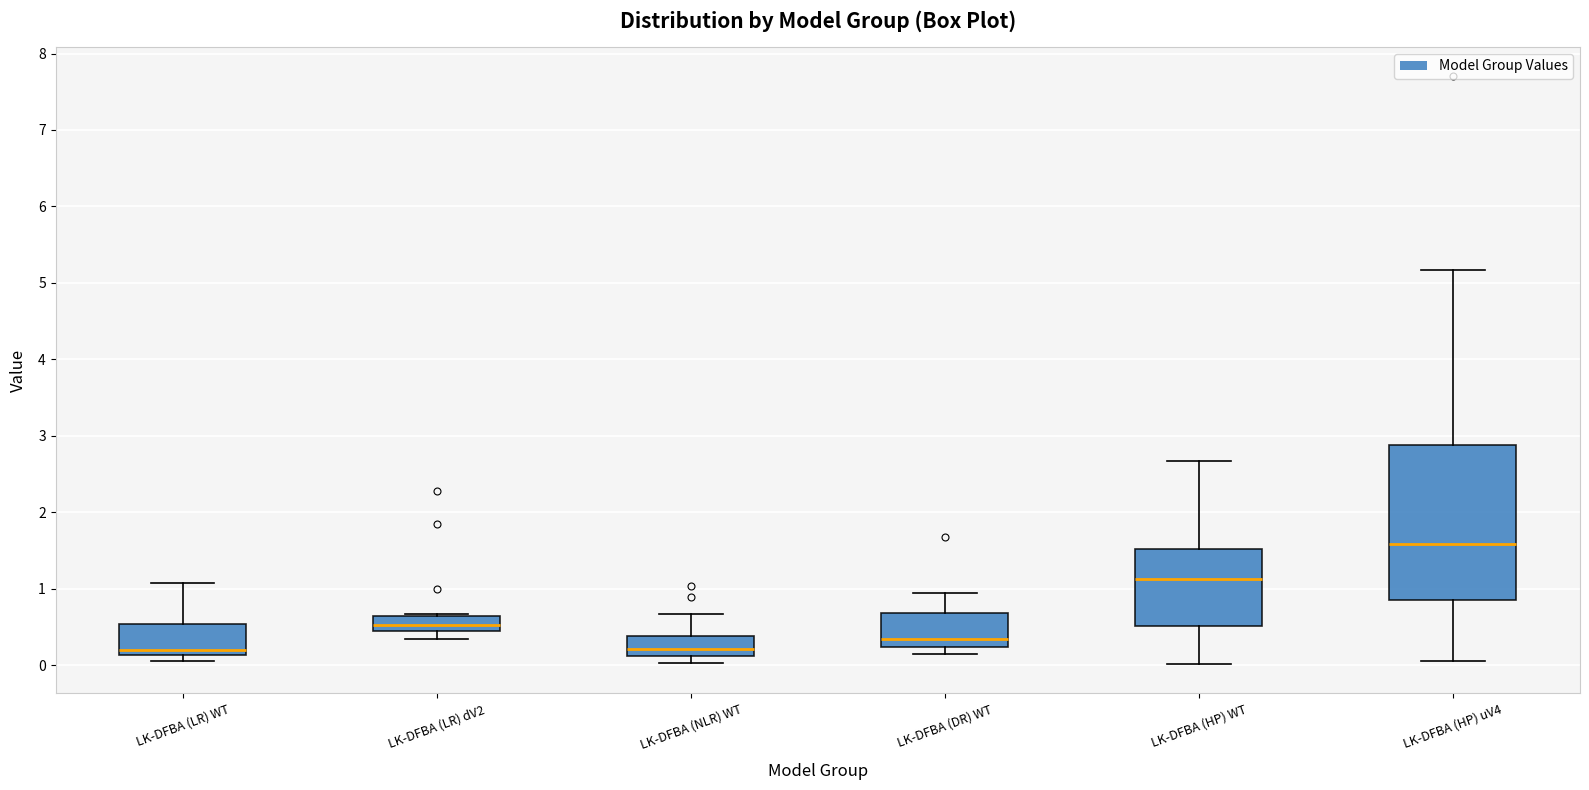

Reading left to right, read every box against the y-axis: the position of its median line, the range the box covers, and the ends of its whiskers. The values are not printed on the chart, so give them approximately, as read against the axis.

LK-DFBA (LR) WT: median 0.2, box 0.1 to 0.5, whiskers 0.0 to 1.1
LK-DFBA (LR) dV2: median 0.5 (inside the box), box 0.5 to 0.6, whiskers 0.3 to 0.7
LK-DFBA (NLR) WT: median 0.2, box 0.1 to 0.4, whiskers 0.0 to 0.7
LK-DFBA (DR) WT: median 0.3, box 0.2 to 0.7, whiskers 0.1 to 0.9
LK-DFBA (HP) WT: median 1.1, box 0.5 to 1.5, whiskers 0.0 to 2.7
LK-DFBA (HP) uV4: median 1.6, box 0.8 to 2.9, whiskers 0.1 to 5.2